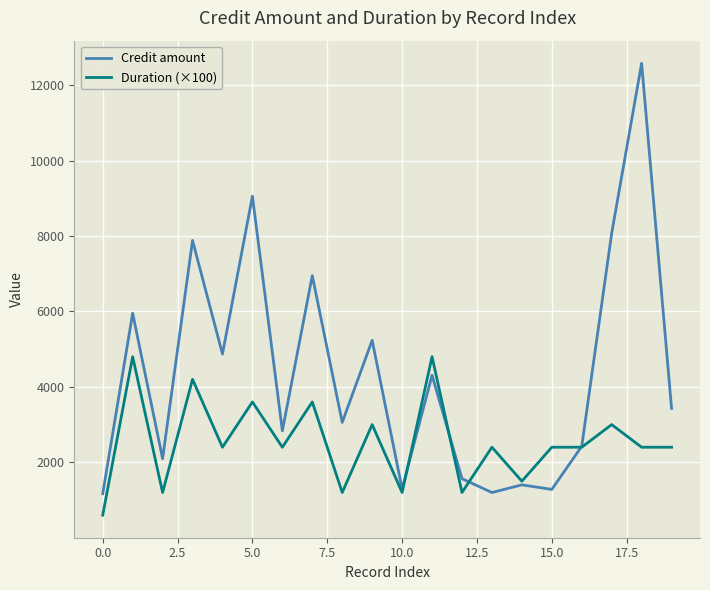

Which series has the largest range (max minus min)?

Credit amount